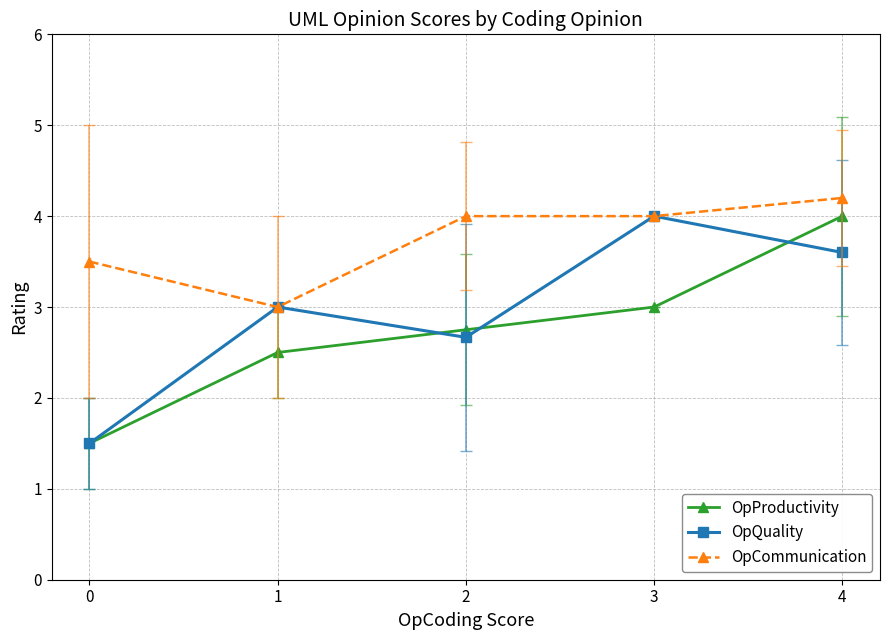

How many distinct data groups are displayed?

3